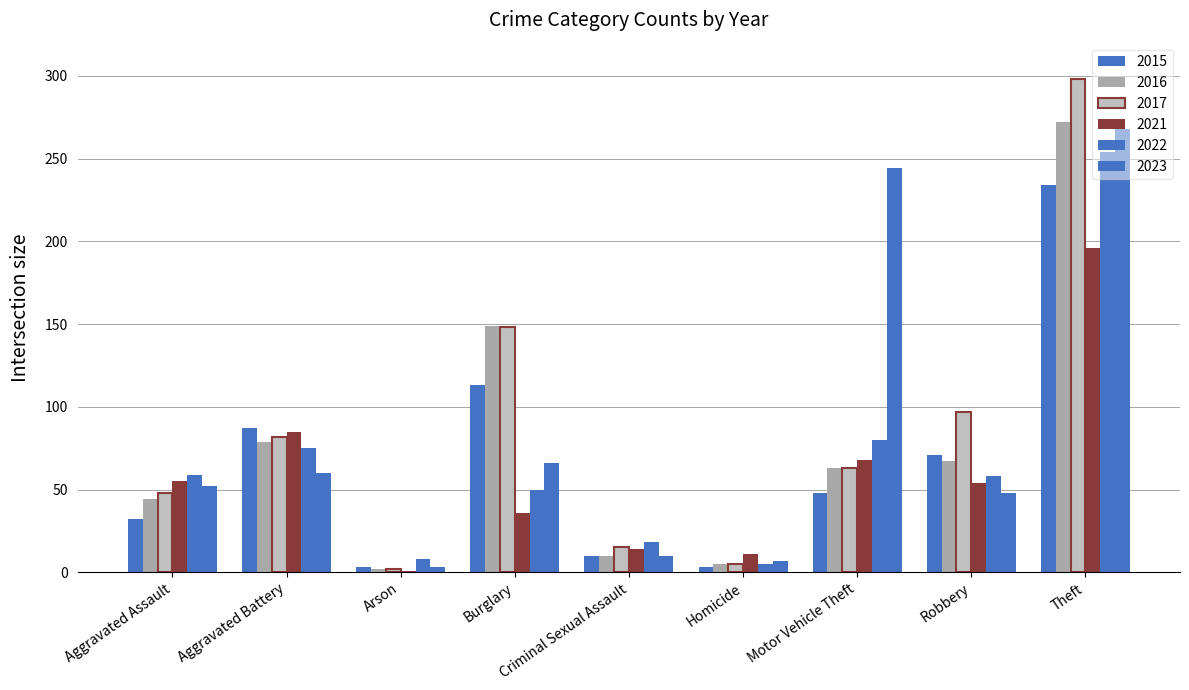

What is the total value across all series at Aggravated Assault?

290